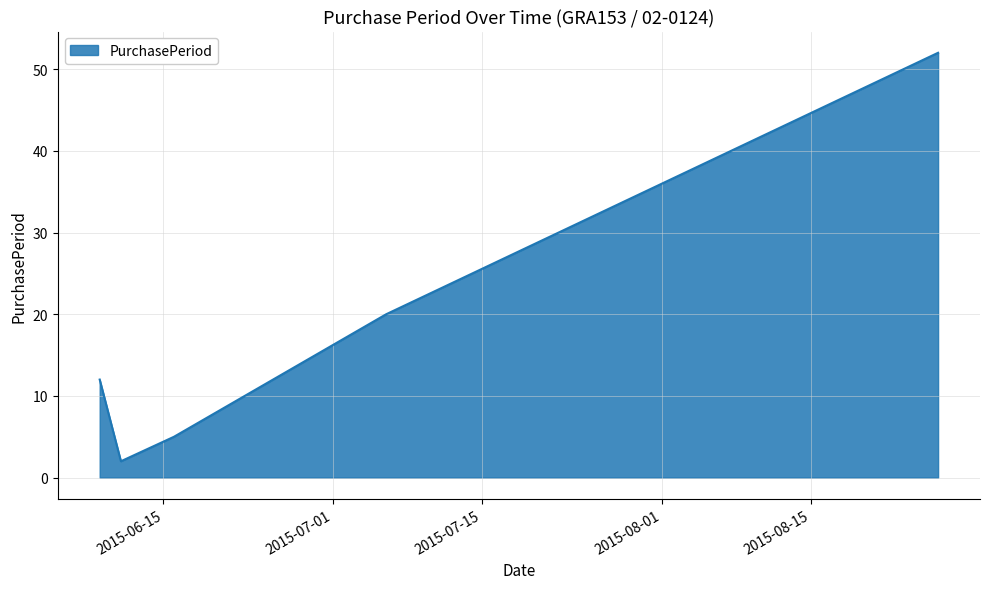

What is the average value?

18